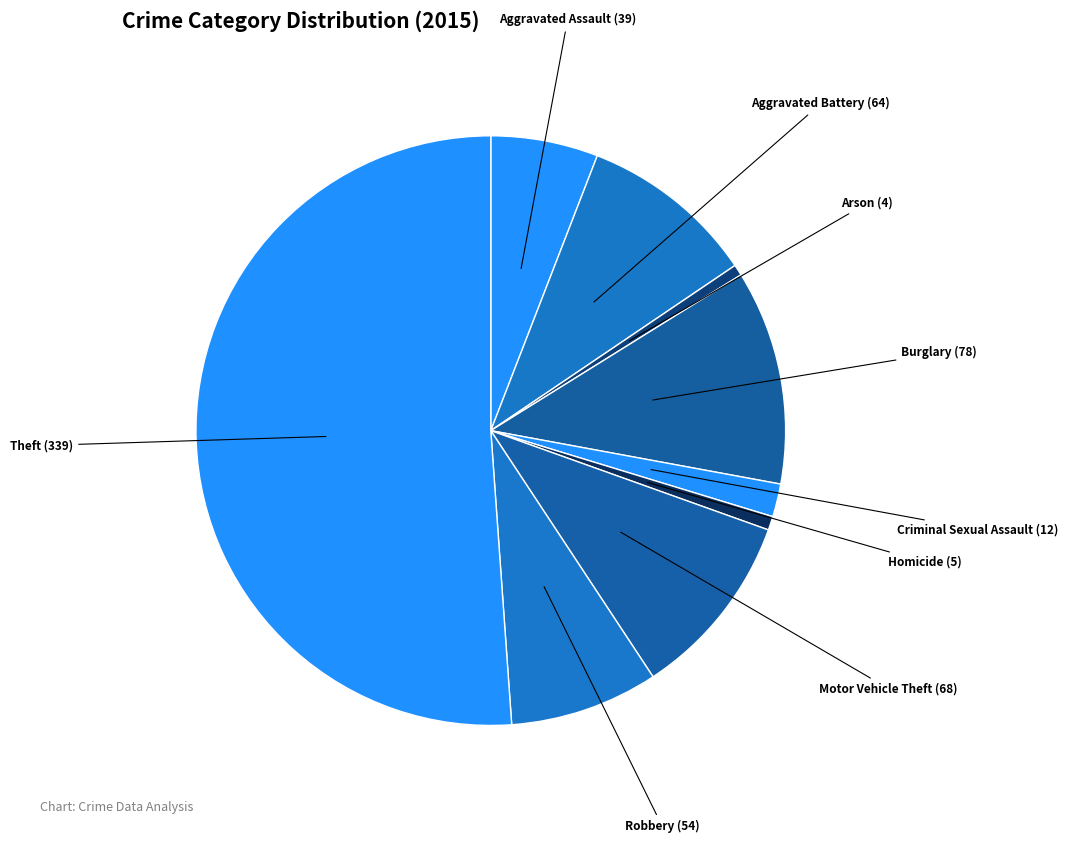

Which slice is the largest?

Theft